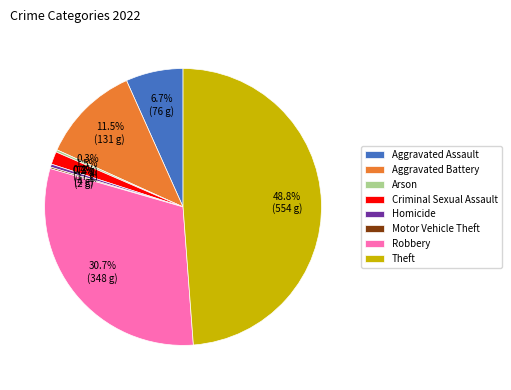

Combined, do Robbery and Criminal Sexual Assault account for over 50%?

No